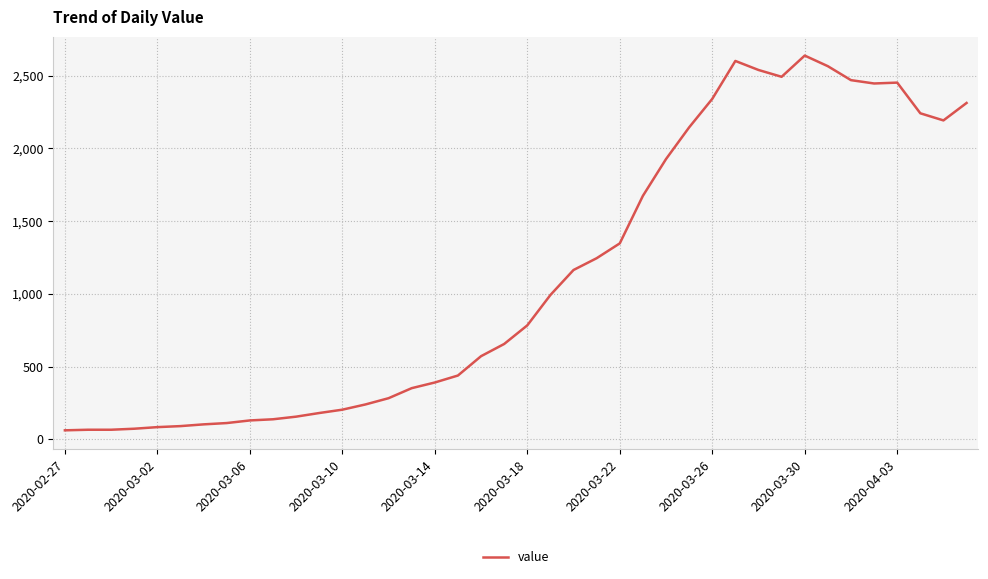

What is the minimum value shown in the chart?

61